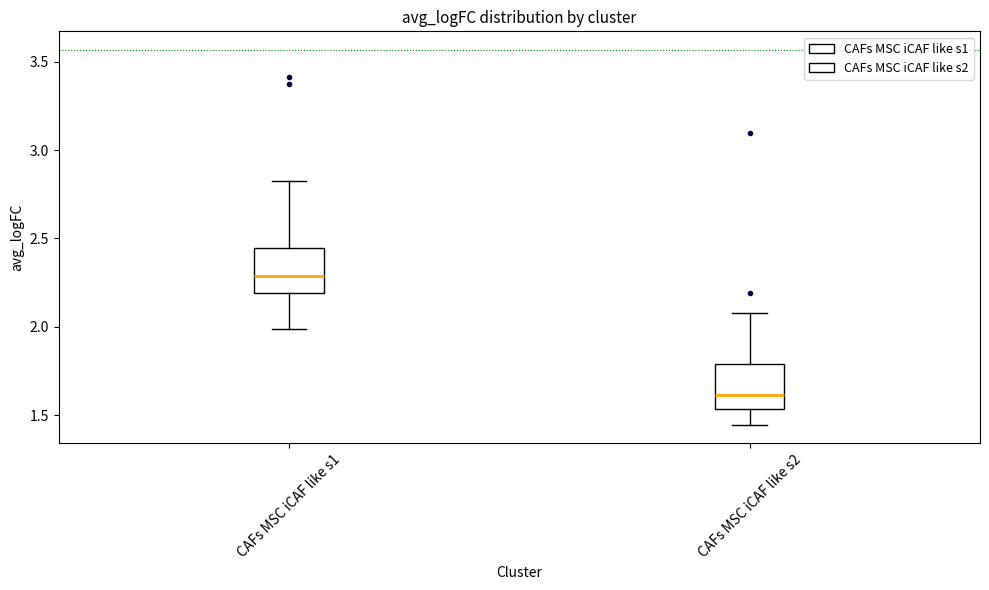

Reading left to right, transcribe this box plot: for each box, give where its median line is, the range the box spans, and where its two whiskers end, as read against the y-axis. The values are not printed on the chart, so give them approximately, as read against the axis.

CAFs MSC iCAF like s1: median 2.30, box 2.20 to 2.45, whiskers 2.00 to 2.80
CAFs MSC iCAF like s2: median 1.60, box 1.55 to 1.80, whiskers 1.45 to 2.10